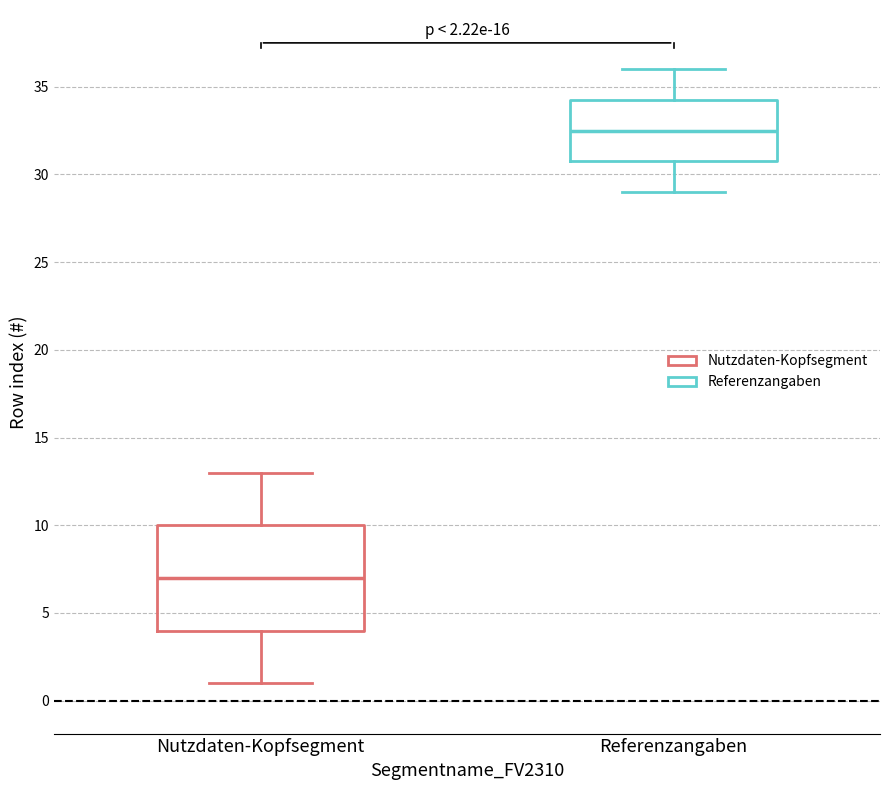

Which box's median line is the lowest?

Nutzdaten-Kopfsegment